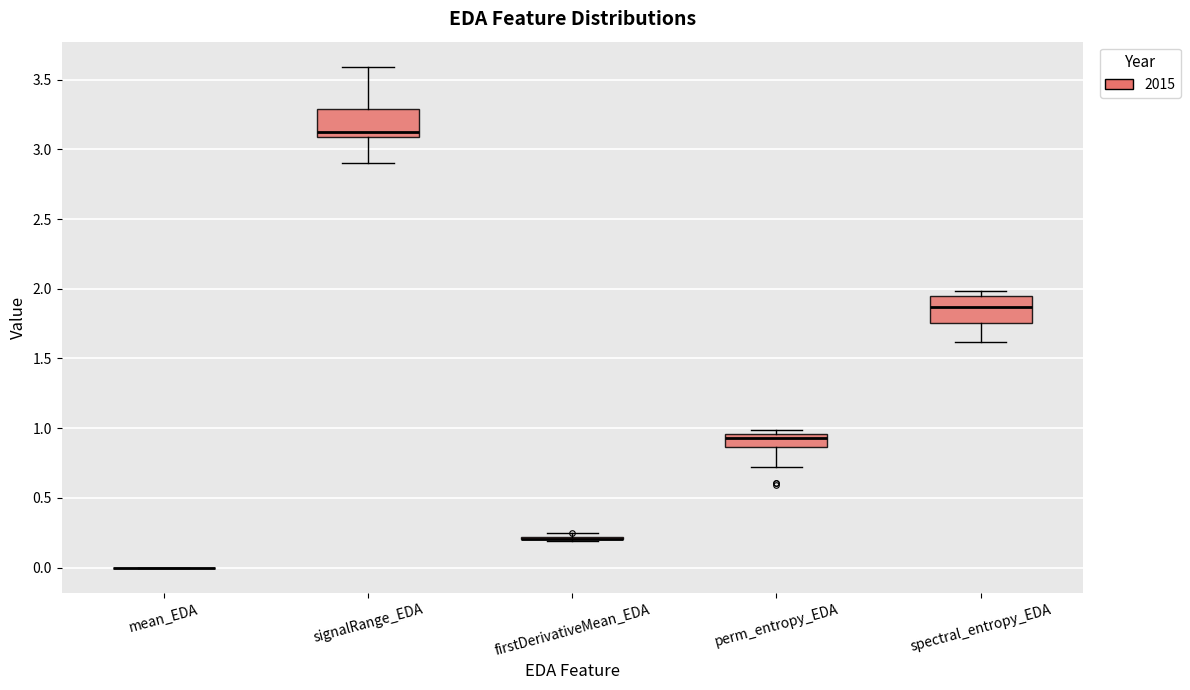

Reading left to right, transcribe this box plot: for each box, give where its median line is, the range the box spans, and where its two whiskers end, as read against the y-axis. The values are not printed on the chart, so give them approximately, as read against the axis.

mean_EDA: box collapsed to a line at 0.00, whiskers 0.00 to 0.00
signalRange_EDA: median 3.15, box 3.10 to 3.30, whiskers 2.90 to 3.60
firstDerivativeMean_EDA: box collapsed to a line at 0.20, whiskers 0.20 to 0.25
perm_entropy_EDA: median 0.95 (just below the box's upper edge), box 0.85 to 0.95, whiskers 0.70 to 1.00
spectral_entropy_EDA: median 1.85, box 1.75 to 1.95, whiskers 1.60 to 2.00